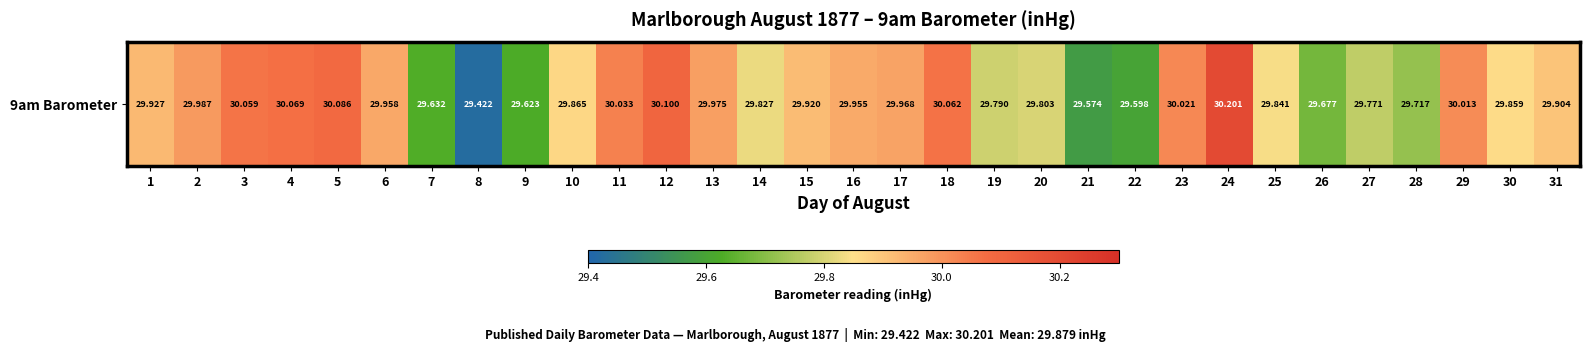

The chart shows a value of 30.0 at 23. True or false?

True